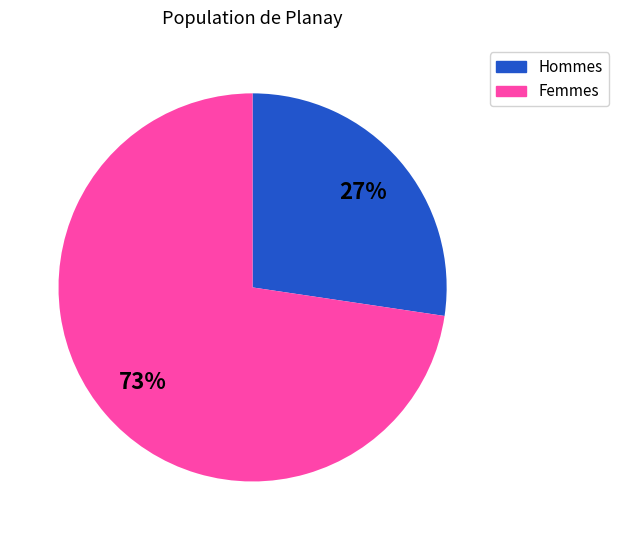

Is it true that Femmes is 59% of the pie?

False